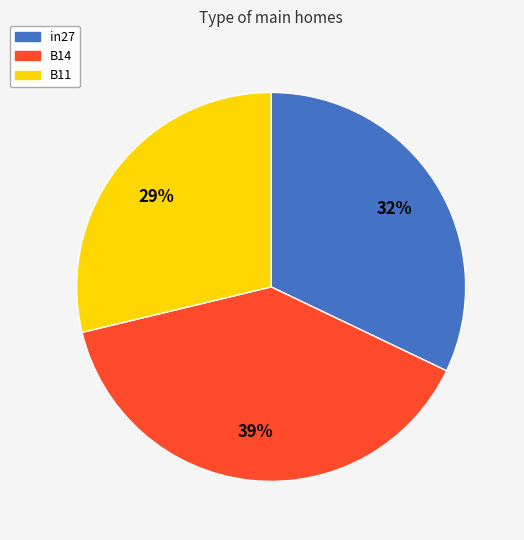

What percentage is the in27 slice, to the nearest percent?

32%